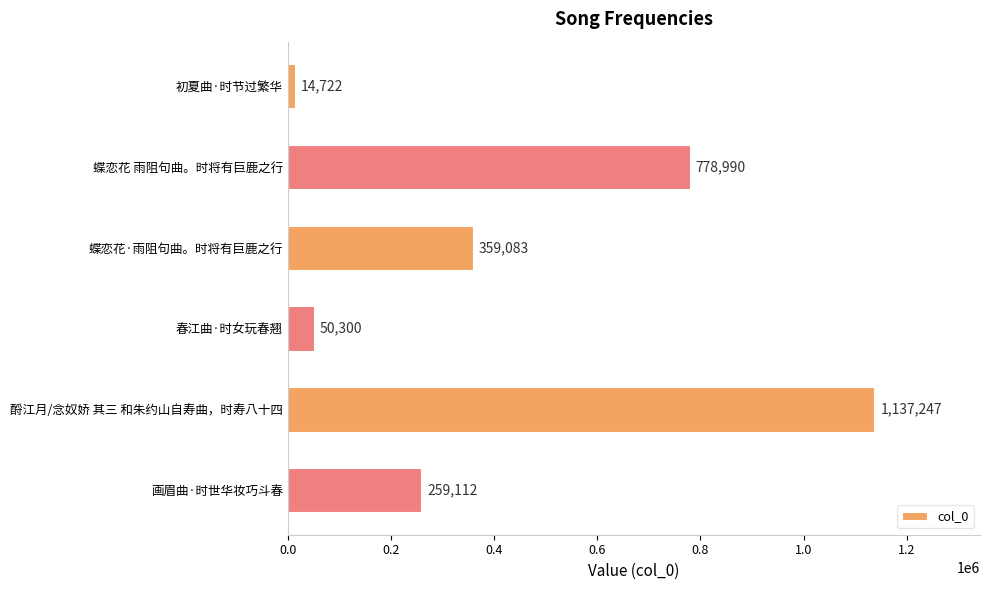

Rank the categories by value from highest to lowest.

酹江月/念奴娇 其三 和朱约山自寿曲，时寿八十四, 蝶恋花 雨阻句曲。时将有巨鹿之行, 蝶恋花·雨阻句曲。时将有巨鹿之行, 画眉曲·时世华妆巧斗春, 春江曲·时女玩春翘, 初夏曲·时节过繁华